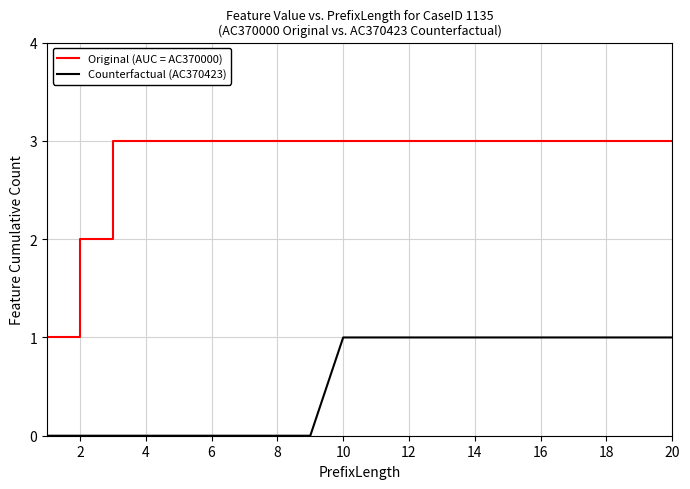

Rank the series by their maximum value, from highest to lowest.

Original (AUC = AC370000), Counterfactual (AC370423)